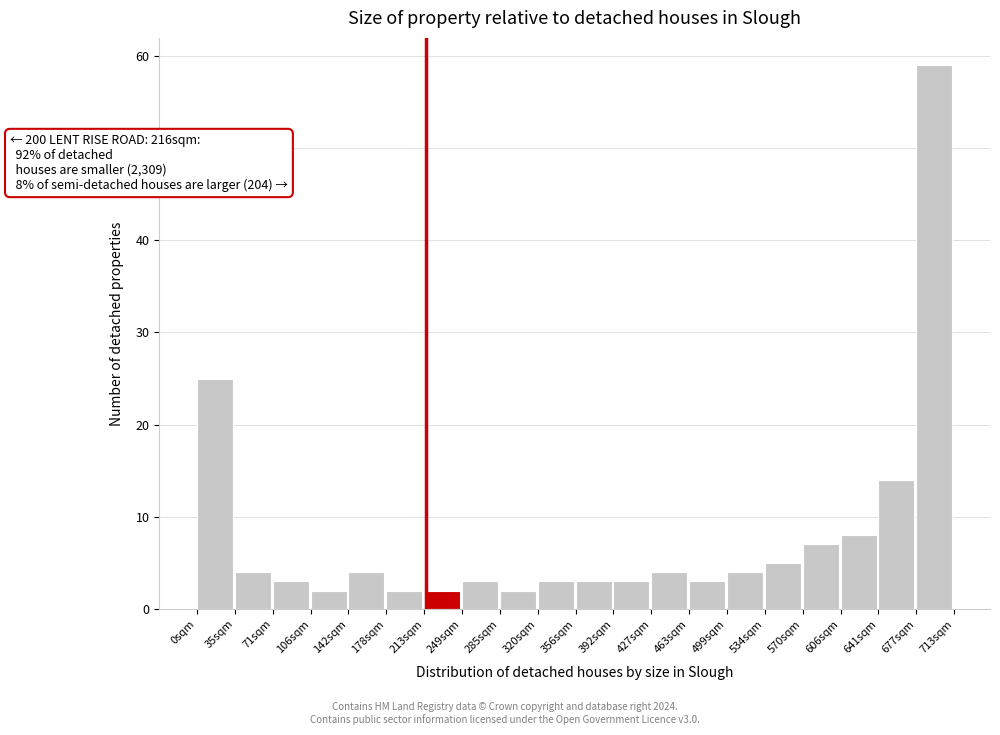

Which range on the x-axis has the tallest bar?

675 to 715